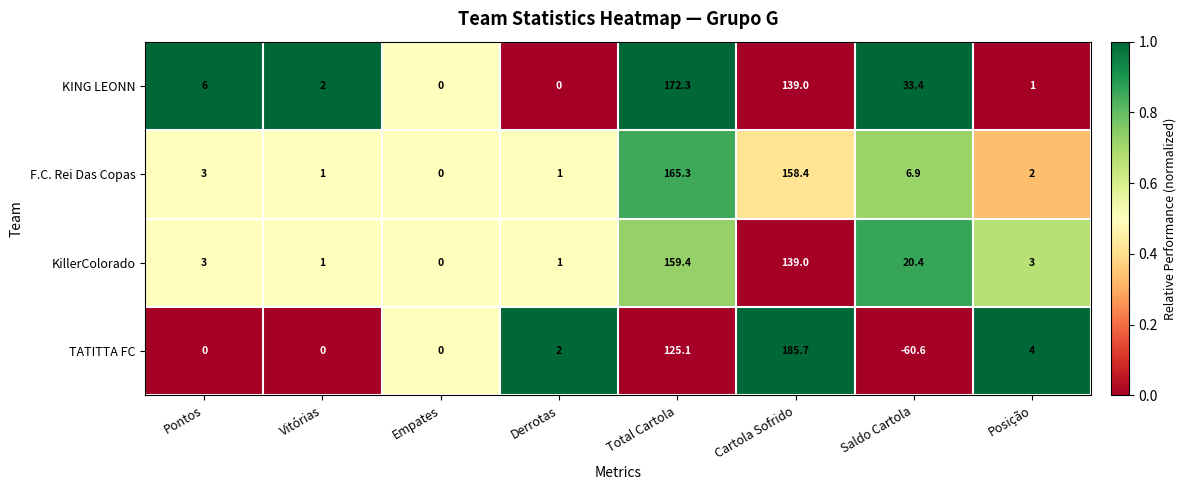

Is it true that KillerColorado equals 0.0 at Empates?

True